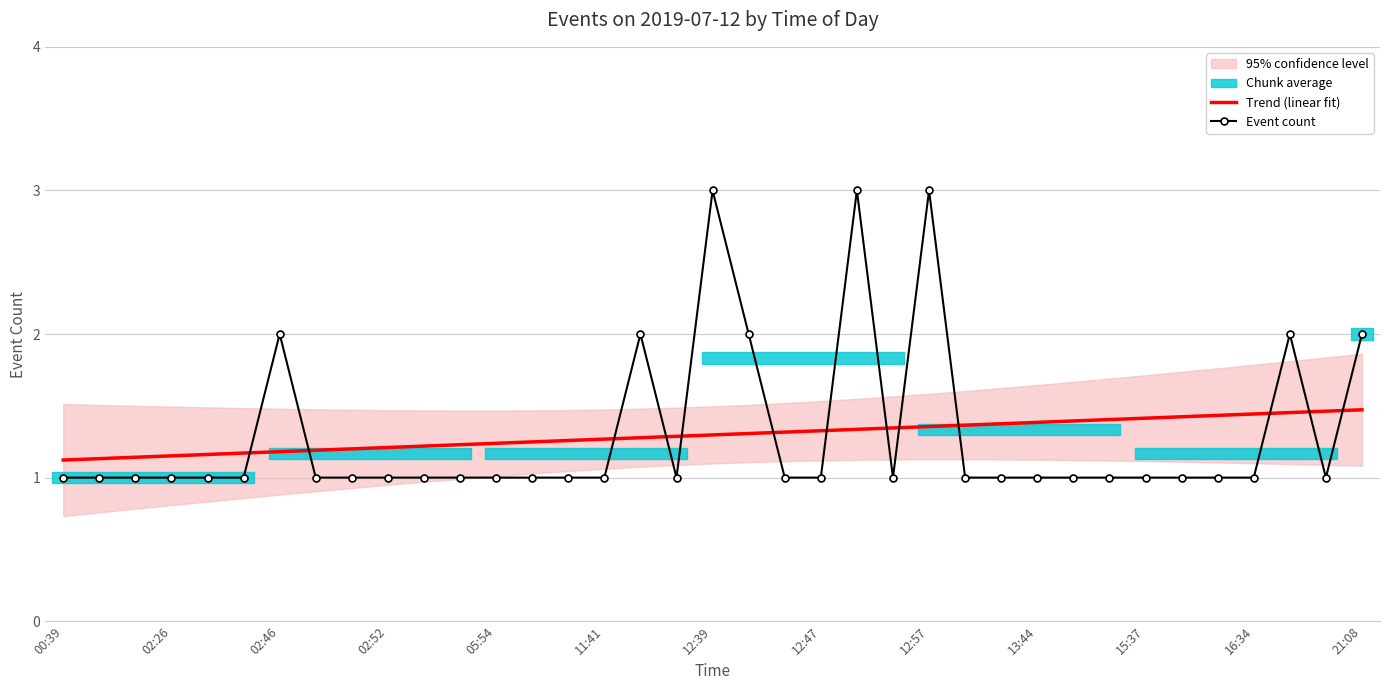

What is the lowest value of the Event count series?

1.0